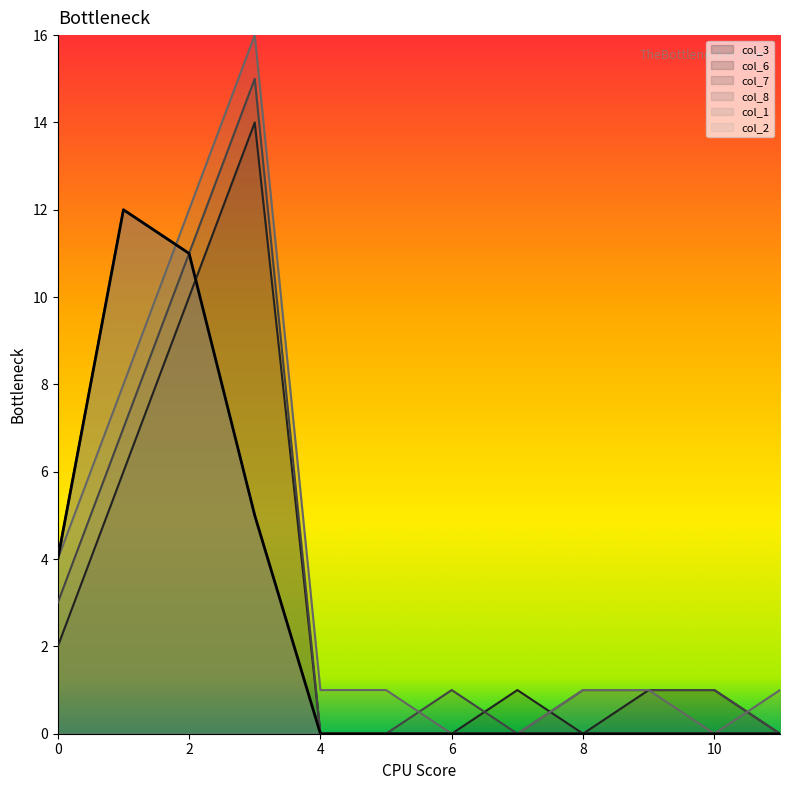

How many positive values does the col_3 series have?

4